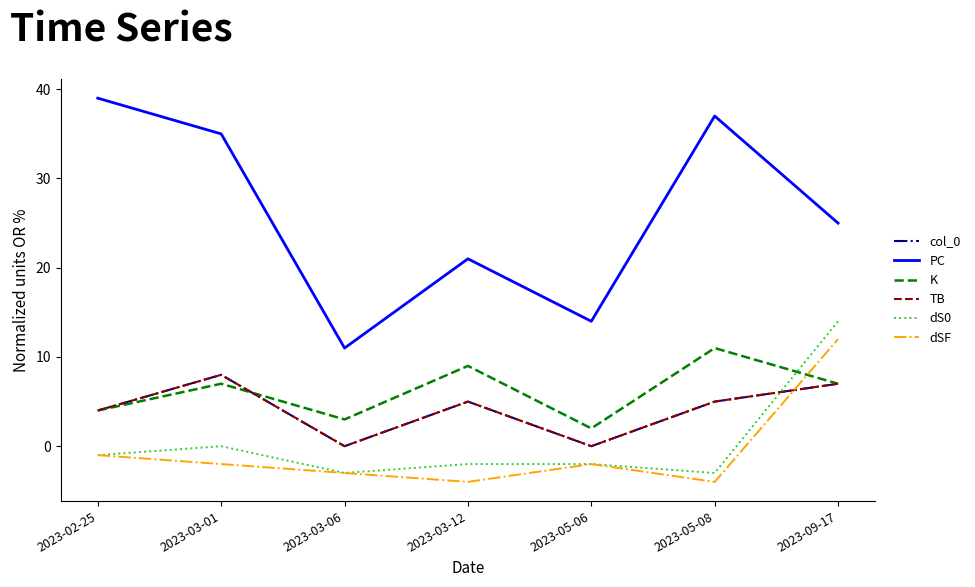

What is the value of the dS0 point at the 7th from the left?

14